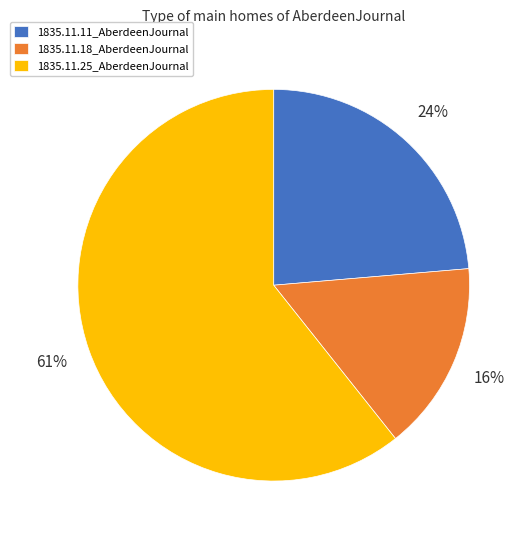

How many slices are in this pie chart?

3